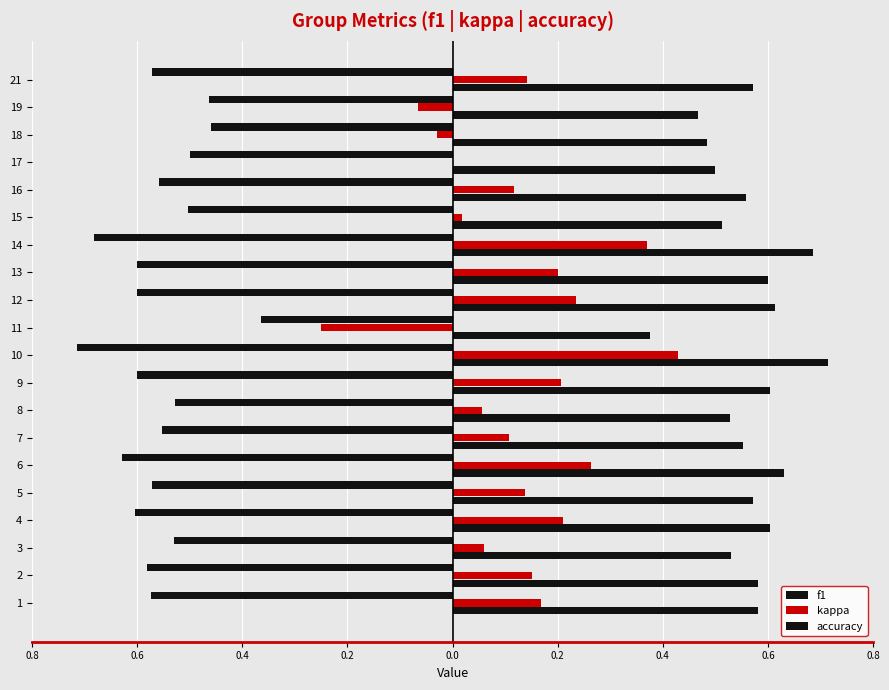

What is the greatest value displayed?

0.7